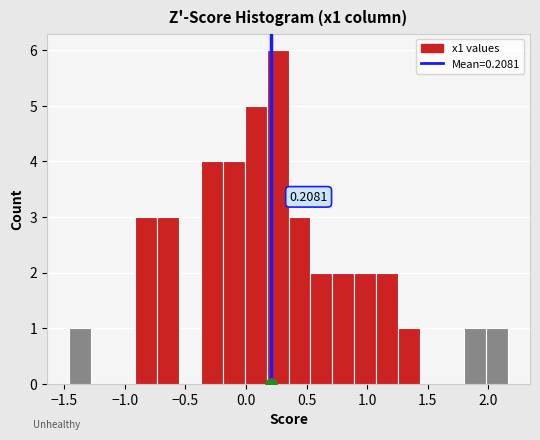

Read against the x-axis, roughly where is the centre of the tallest bar?

0.25